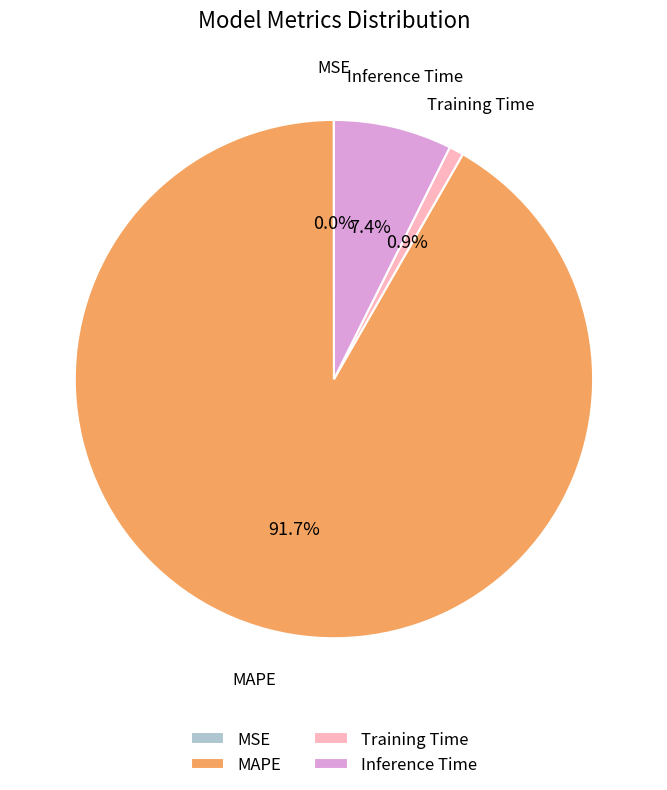

Does MAPE account for over 50% of the chart?

Yes